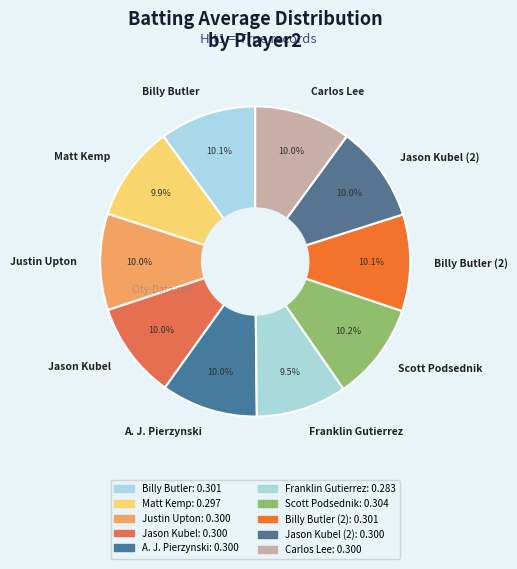

How many slices are in this pie chart?

10